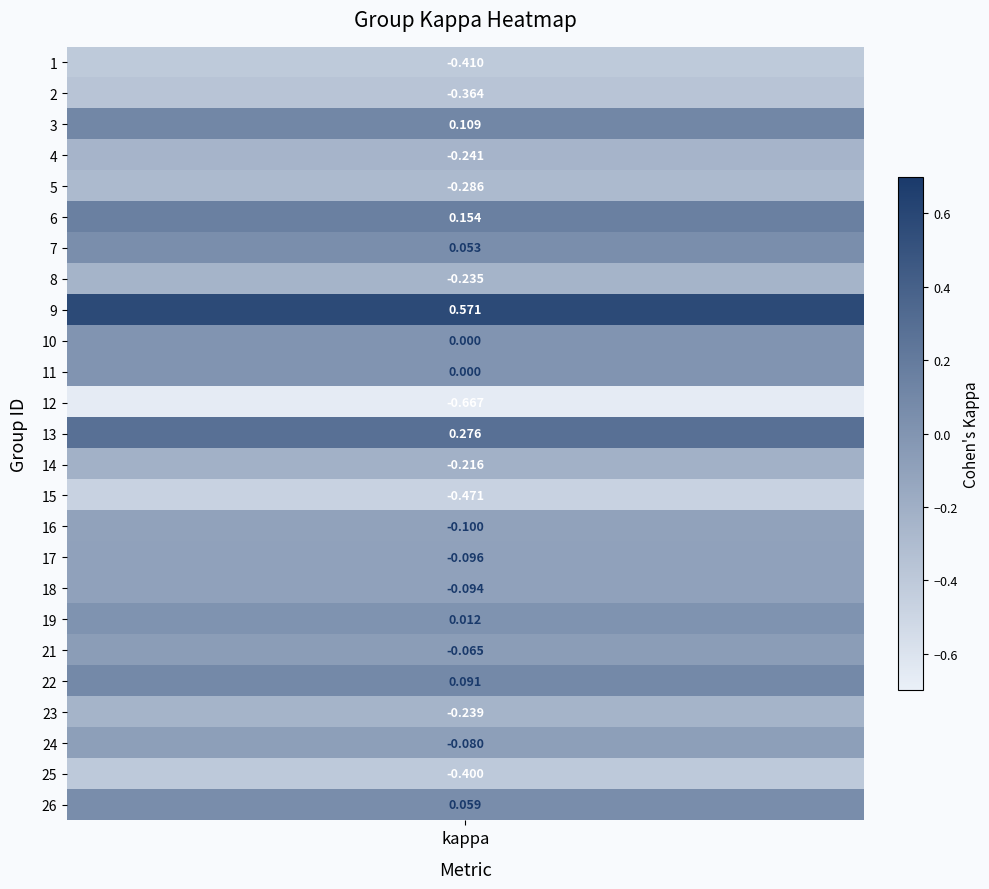

Is it true that the value at 7 is 0.1?

False